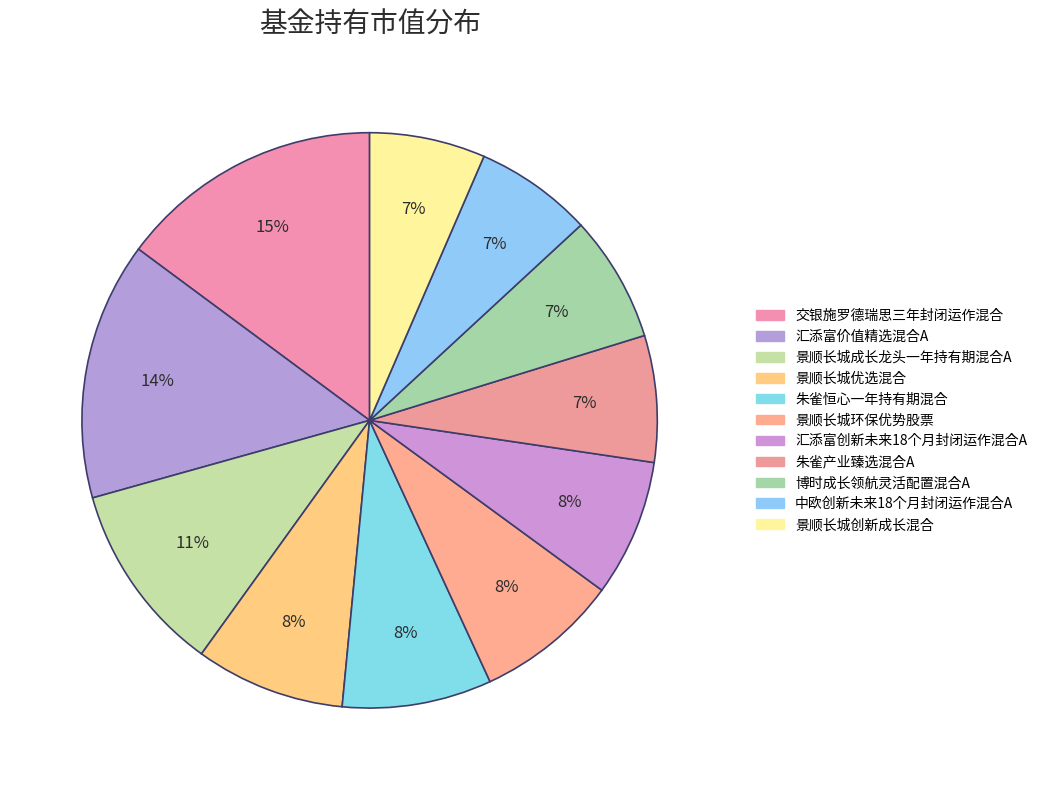

How many slices are in this pie chart?

11